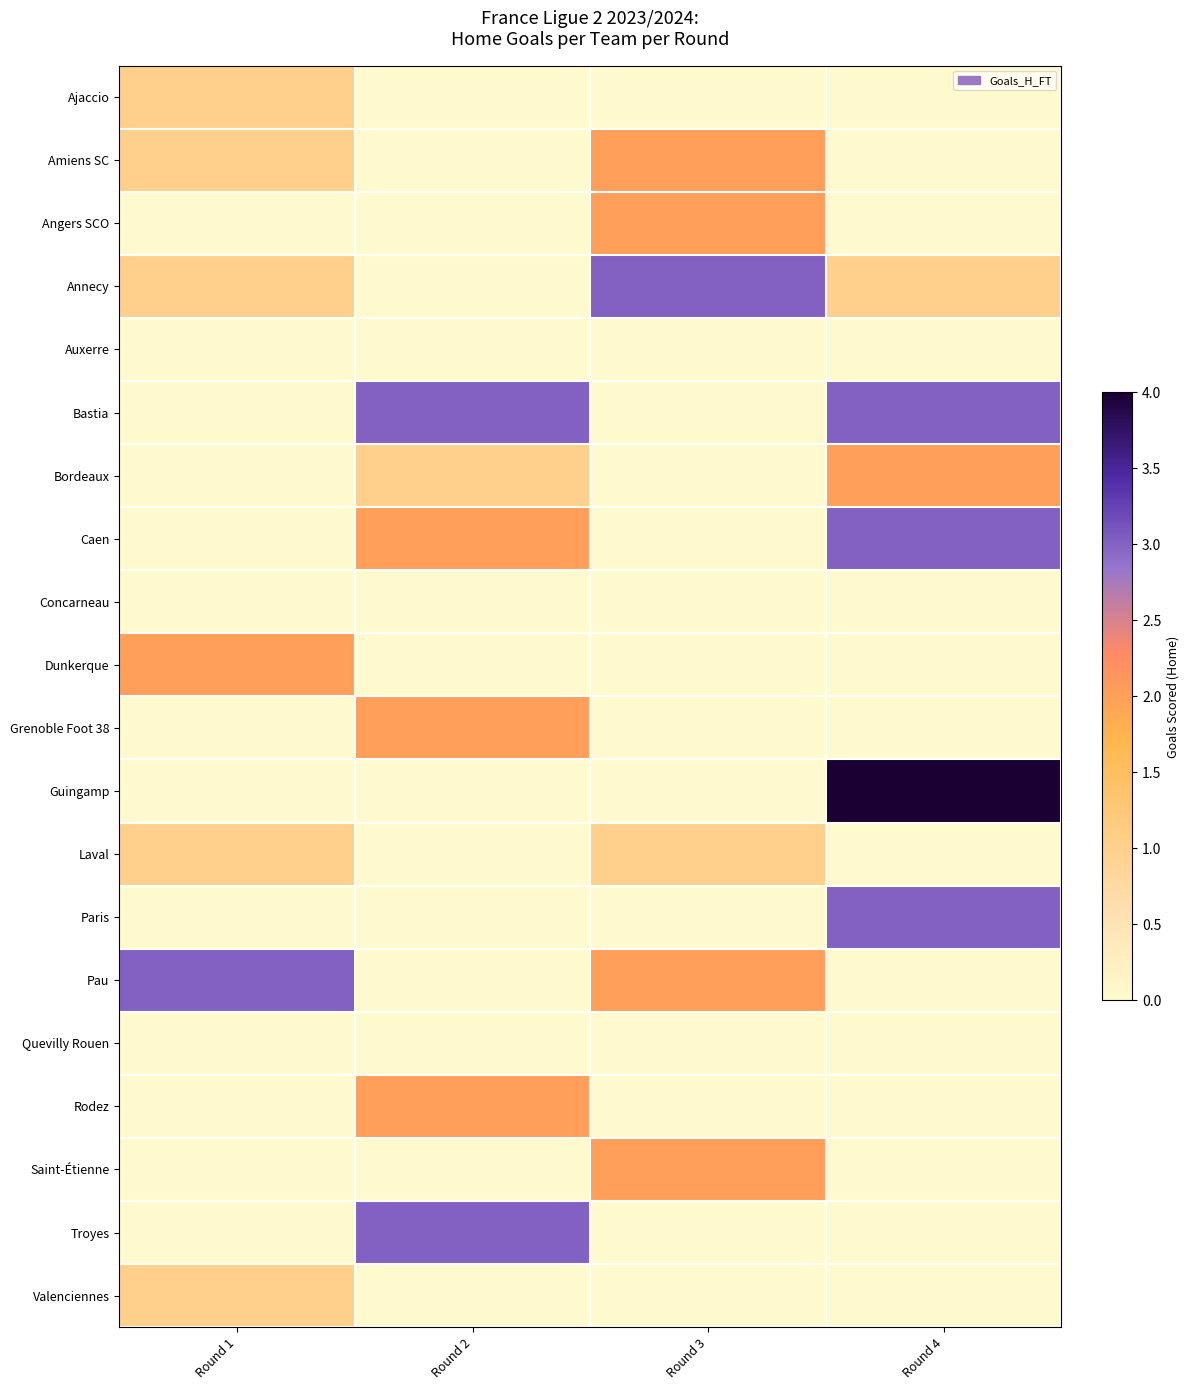

What is the total value across all series at Round 4?

16